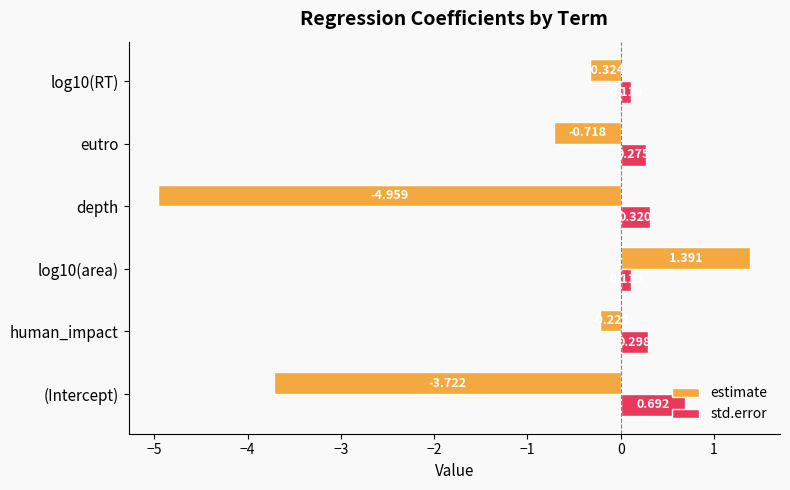

At how many categories does at least one series exceed -1?

6